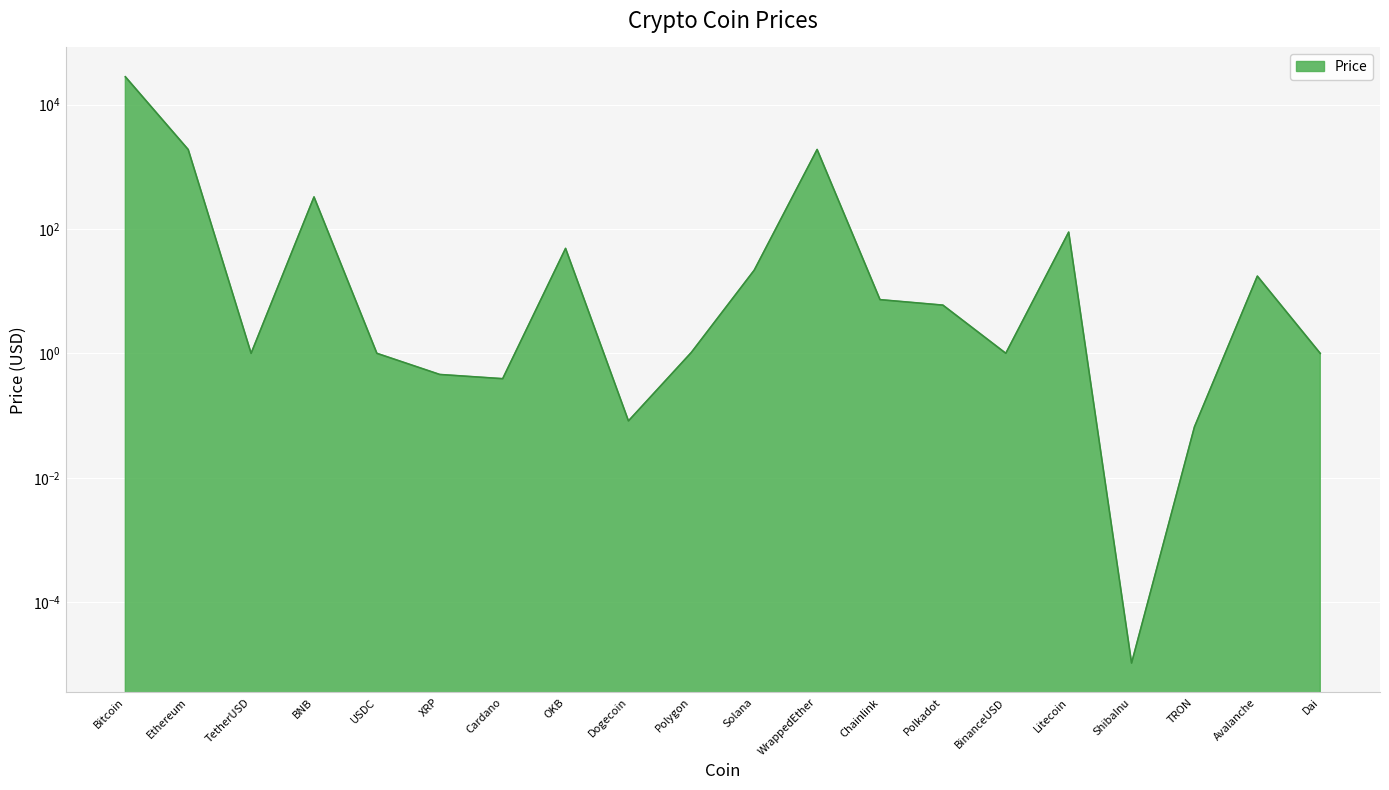

Where does the data first go above 5?

Bitcoin